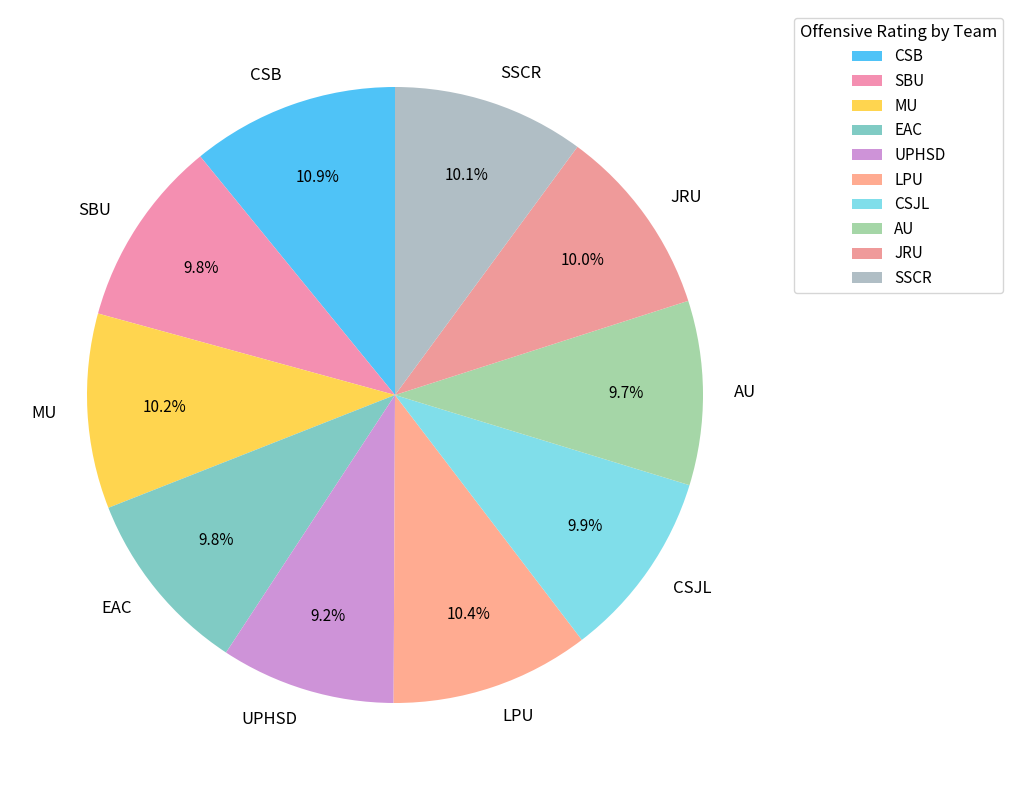

Is LPU the majority of the pie?

No